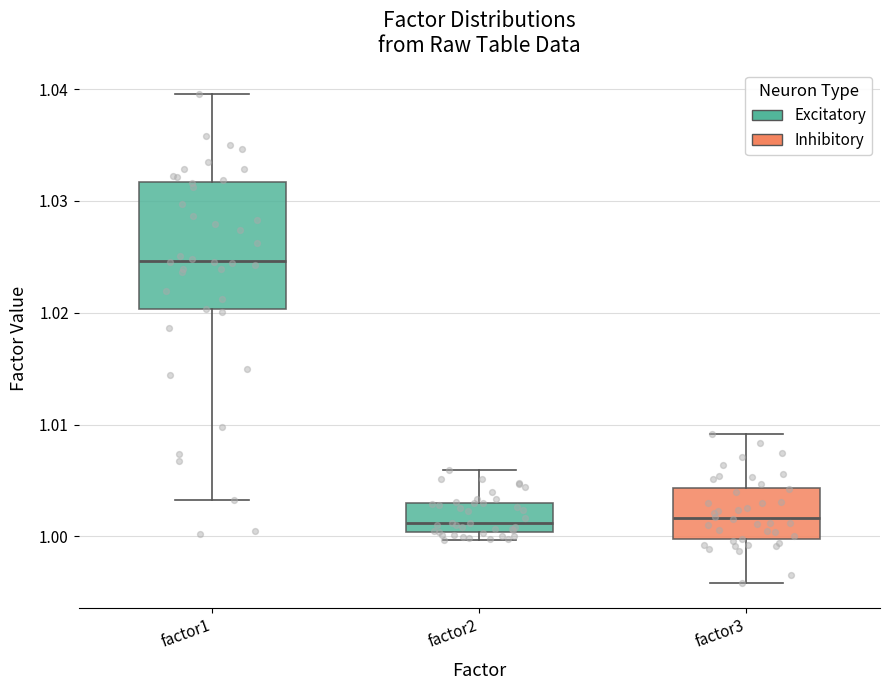

Which box's median line is the highest?

factor1